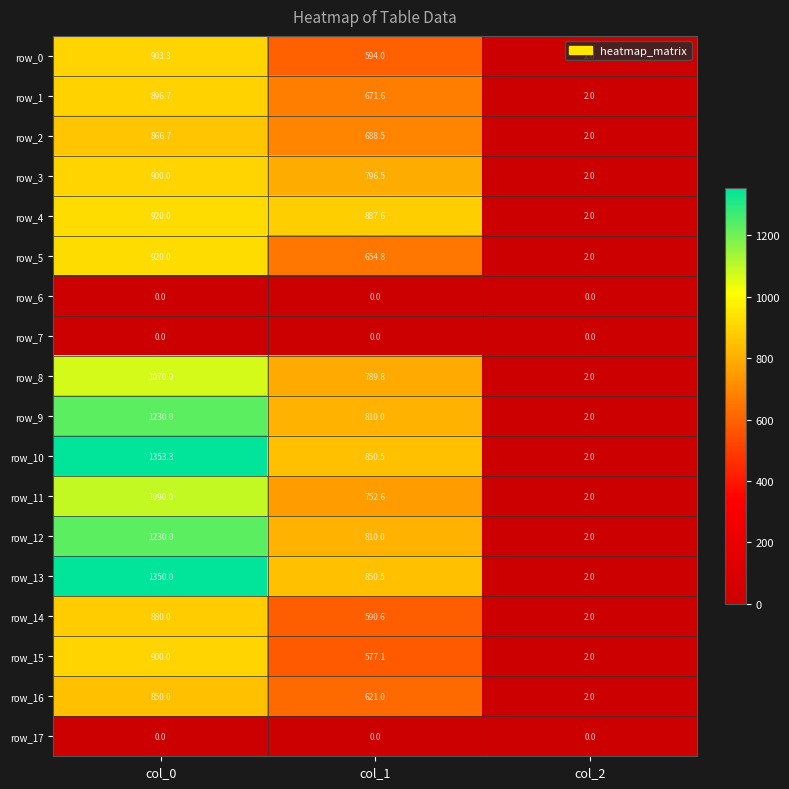

What is the greatest value displayed?

1353.3